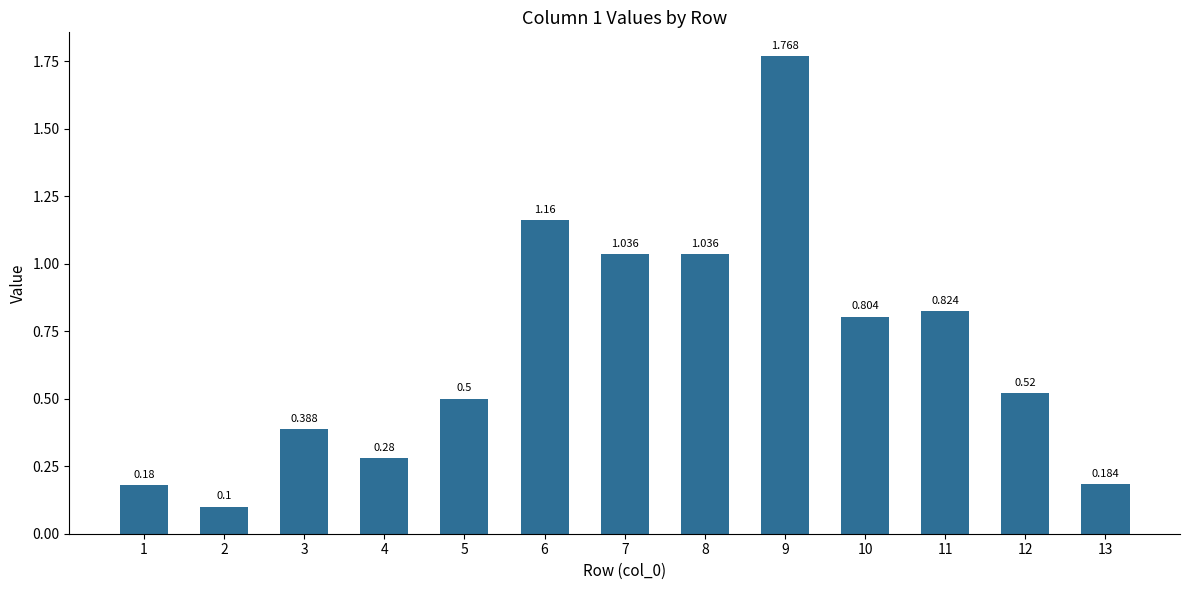

Reading left to right, what are all the values shown in this chart?

0.2	0.1	0.4	0.3	0.5	1.2	1.0	1.0	1.8	0.8	0.8	0.5	0.2